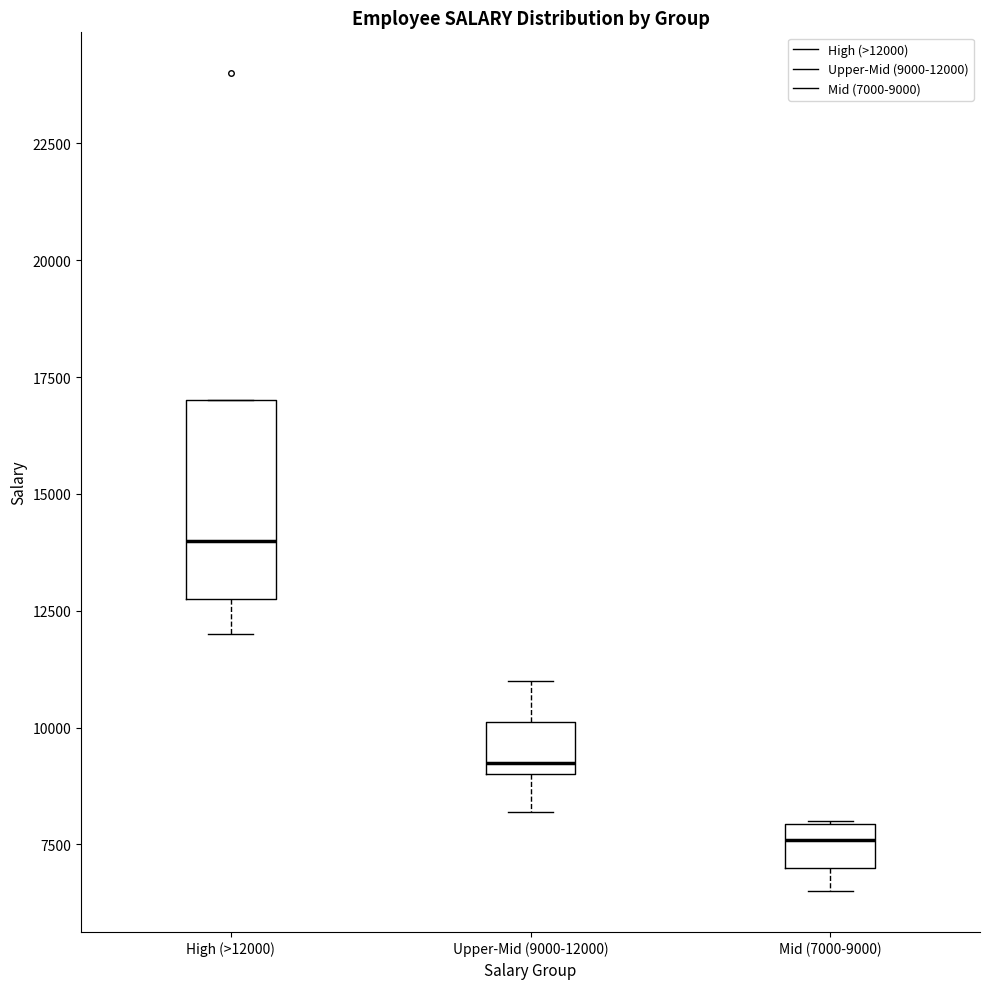

Comparing the boxes themselves (not the whiskers), which one is the tallest?

High (>12000)